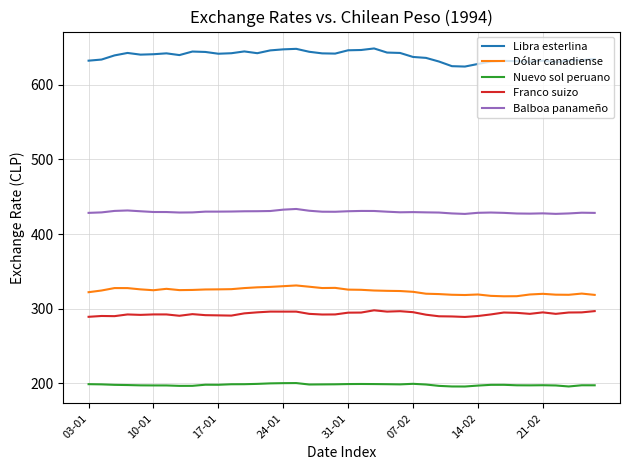

Rank the series by their maximum value, from highest to lowest.

Libra esterlina, Balboa panameño, Dólar canadiense, Franco suizo, Nuevo sol peruano